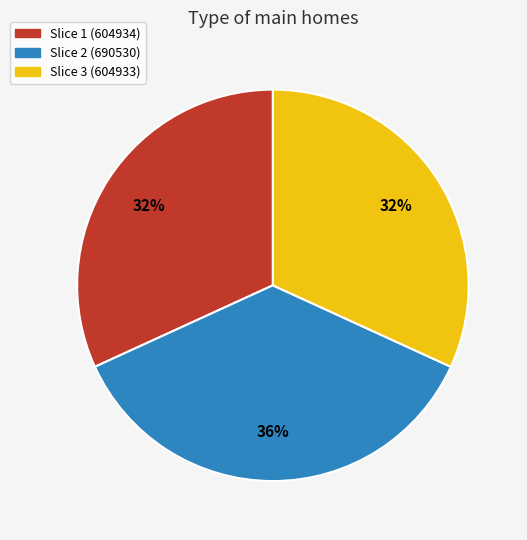

To the nearest percent, what is the average slice percentage?

33%